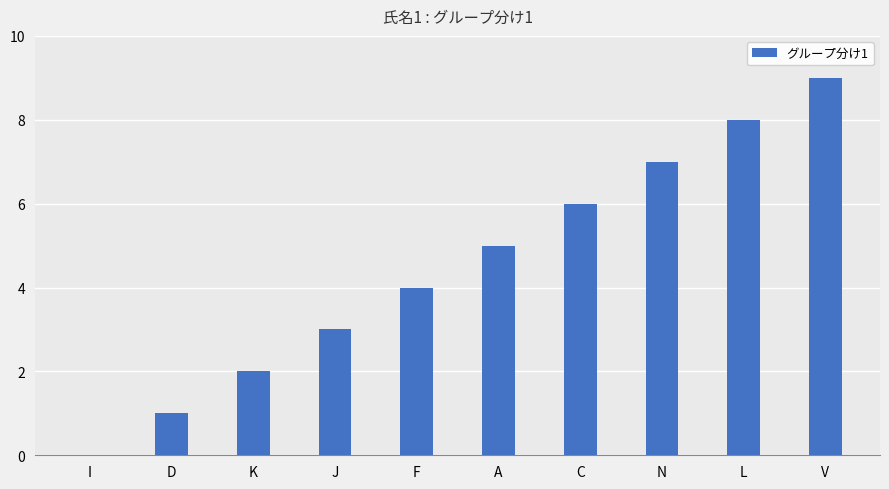

The chart shows a value of 4 at J. True or false?

False